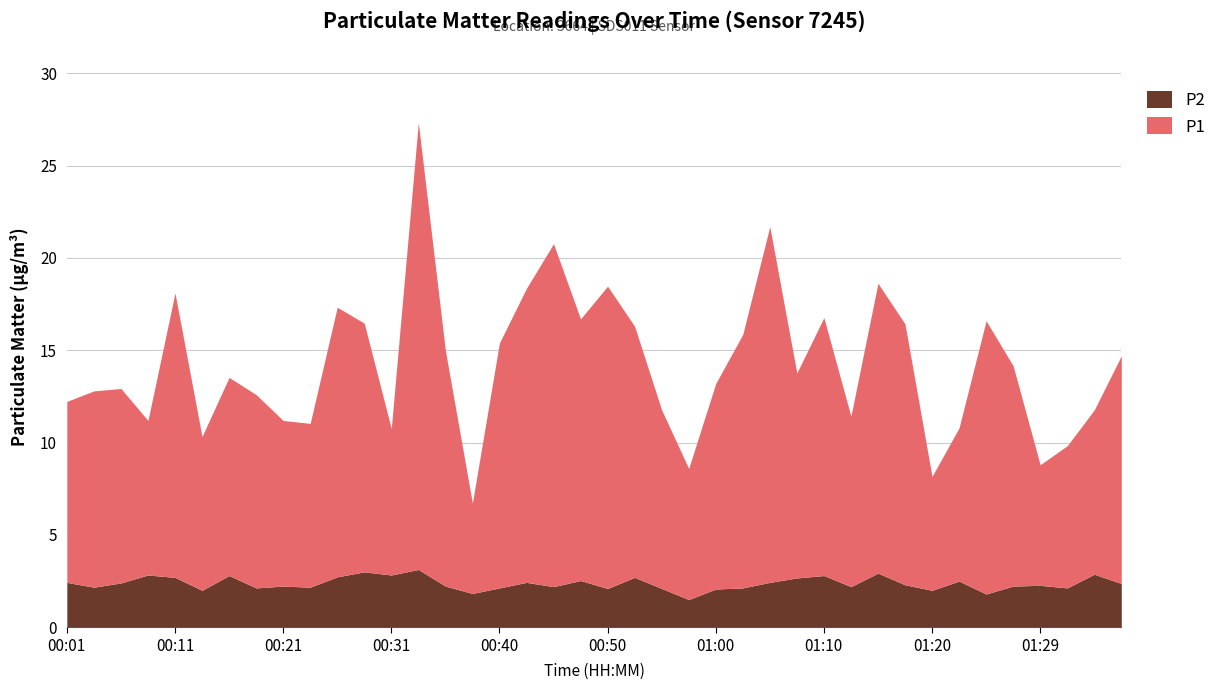

What is the difference between the maximum and minimum values in the P2 series?

1.6